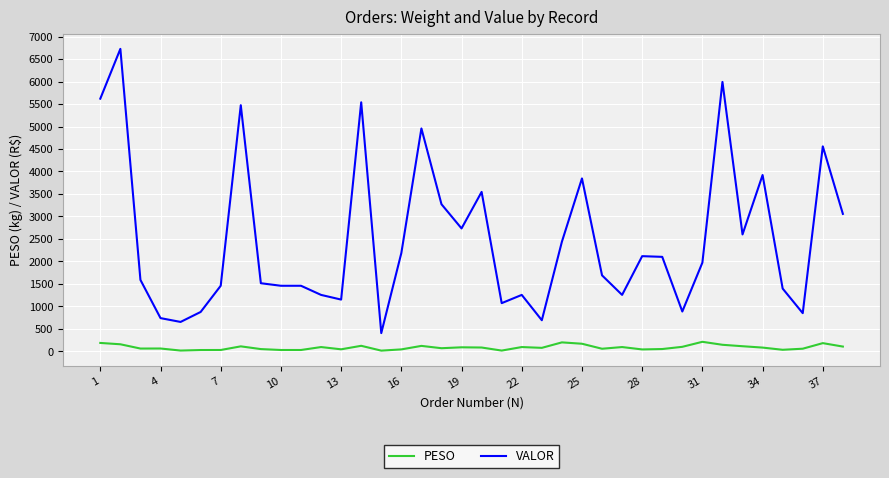

True or false: PESO and VALOR intersect in this chart.

False